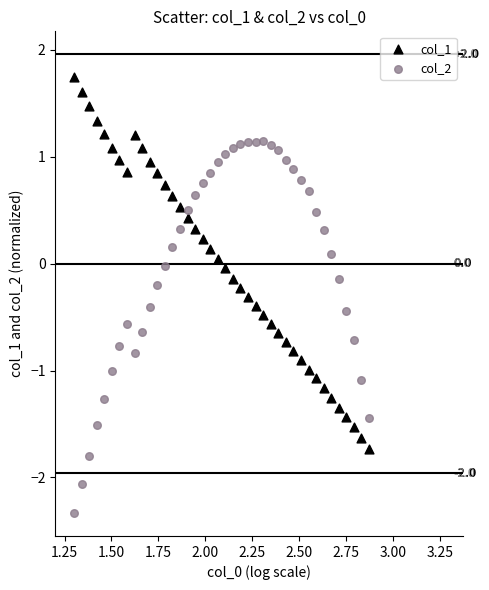

Which series contains the lowest Y value?

col_2